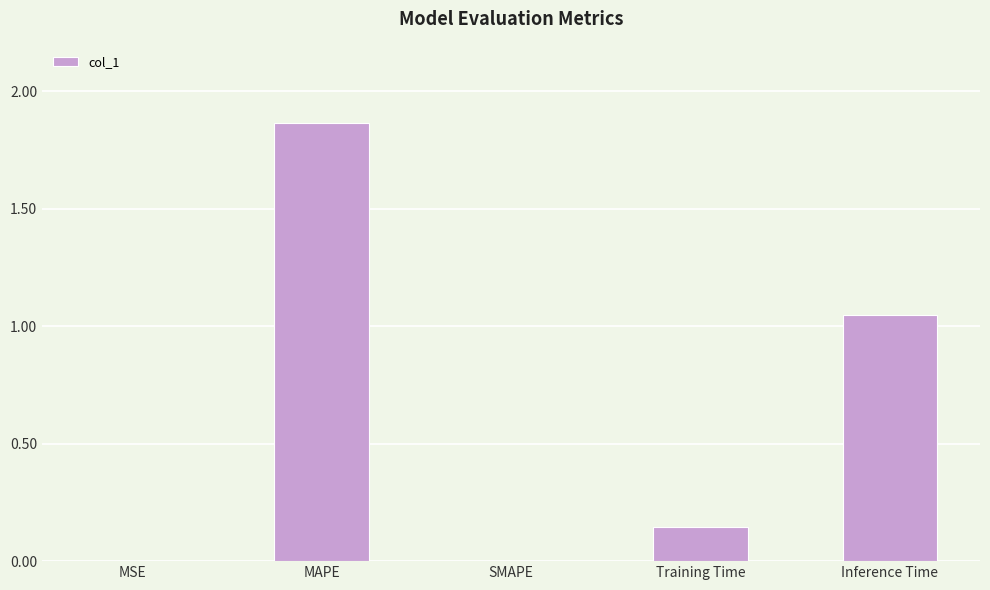

Count the number of data series in this chart.

1